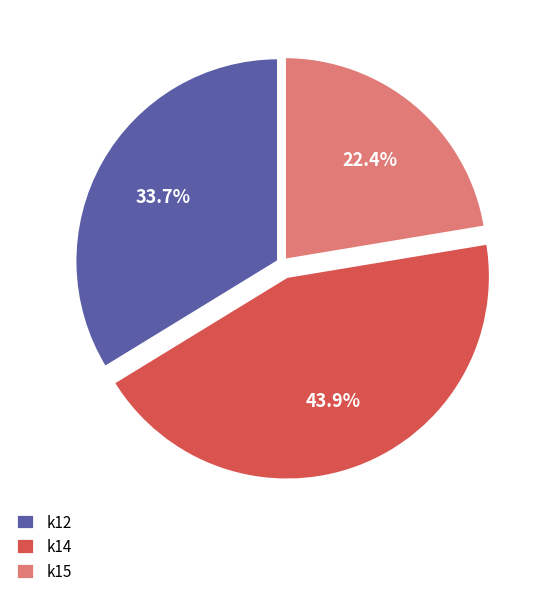

Between k12 and k14, which is larger?

k14